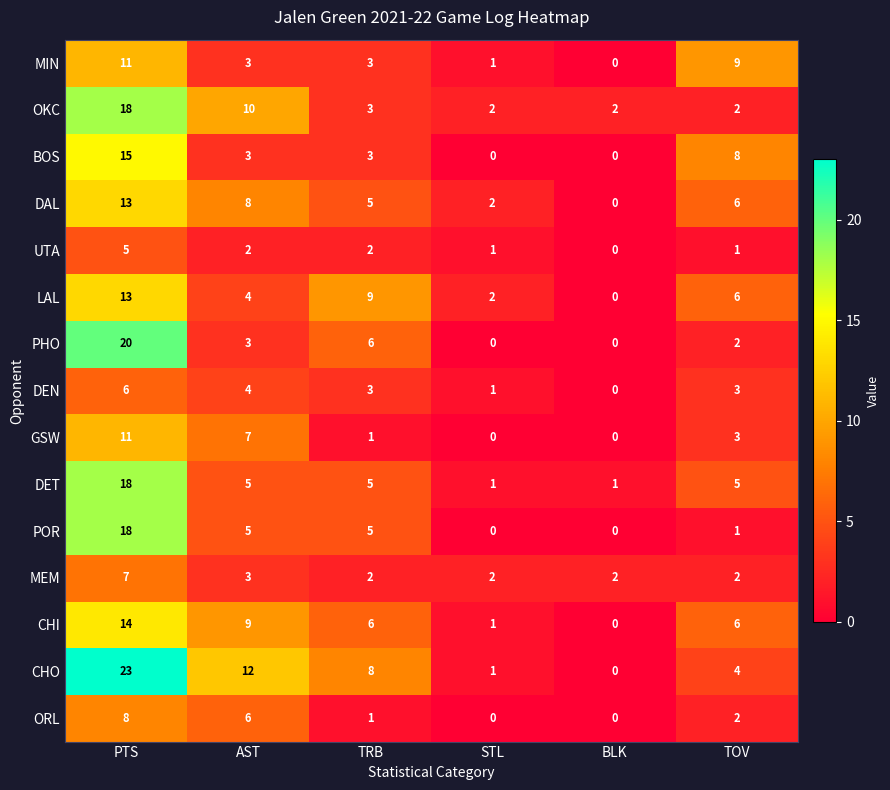

What is the total value across all series at BLK?

5